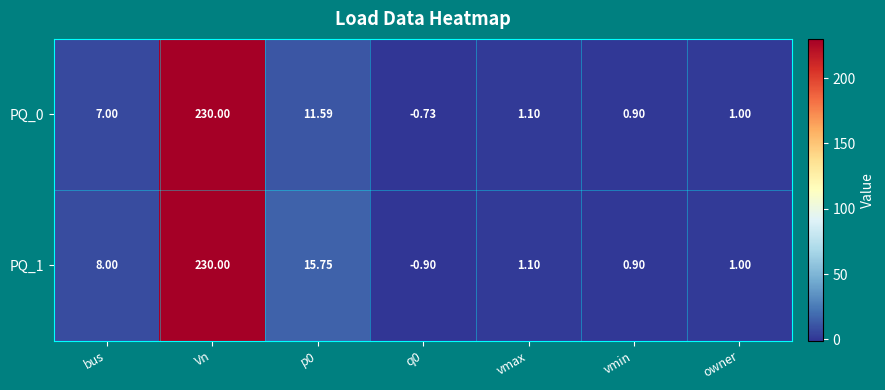

How many categories are shown in the chart?

7